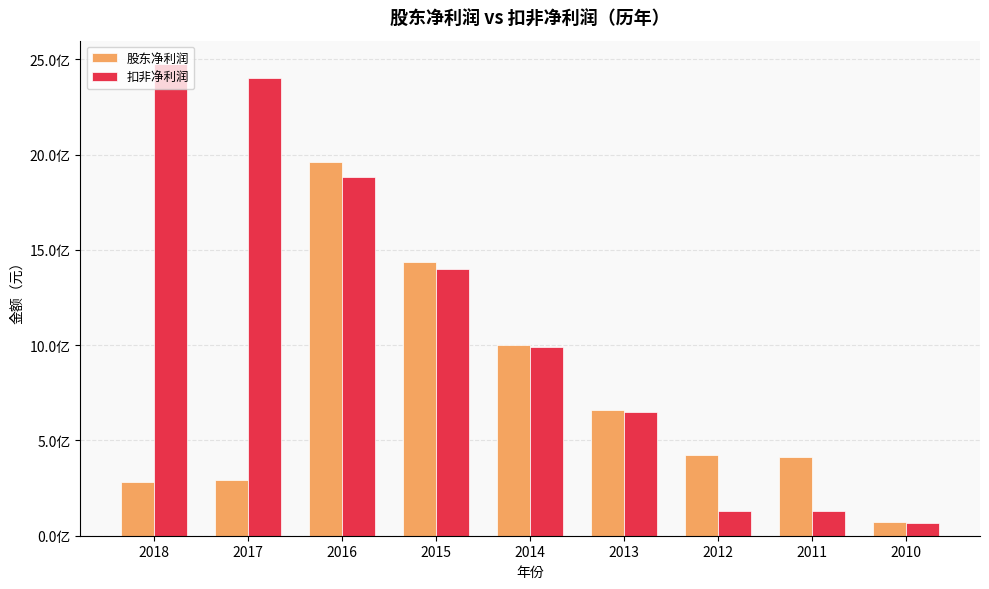

Which series has the largest range (max minus min)?

扣非净利润